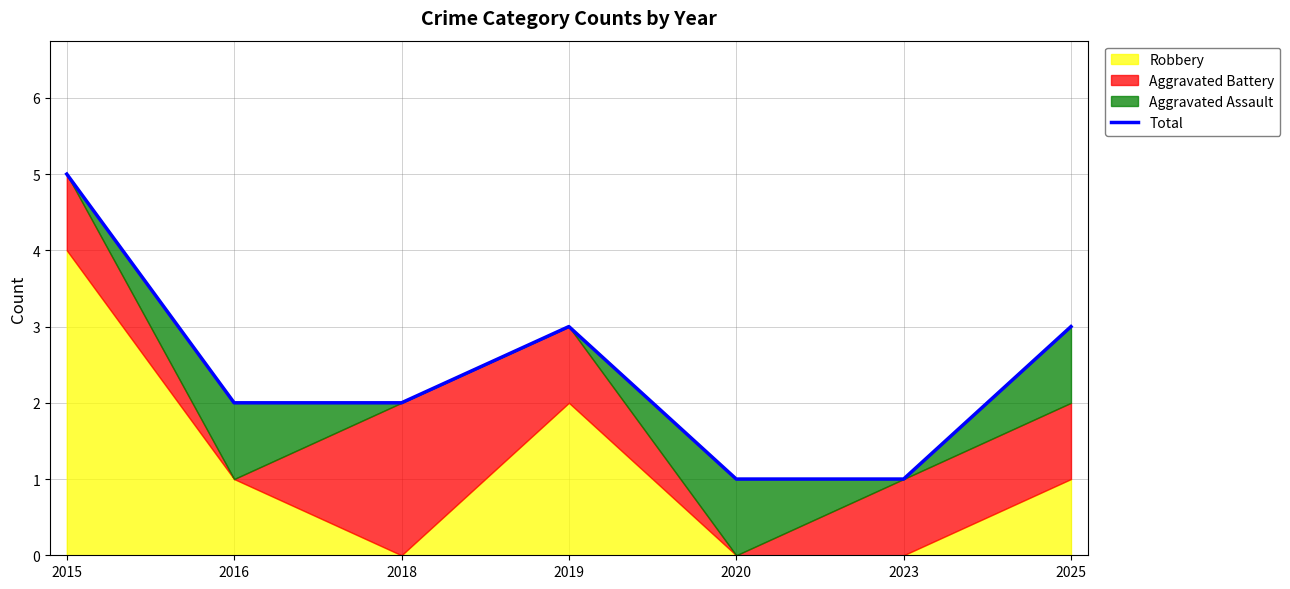

What is the greatest value displayed?

5